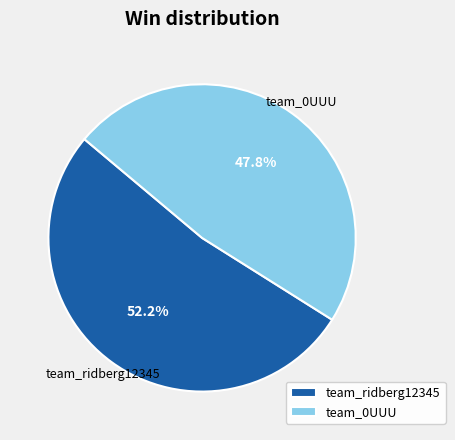

Is it true that team_ridberg12345 is 52% of the pie?

True